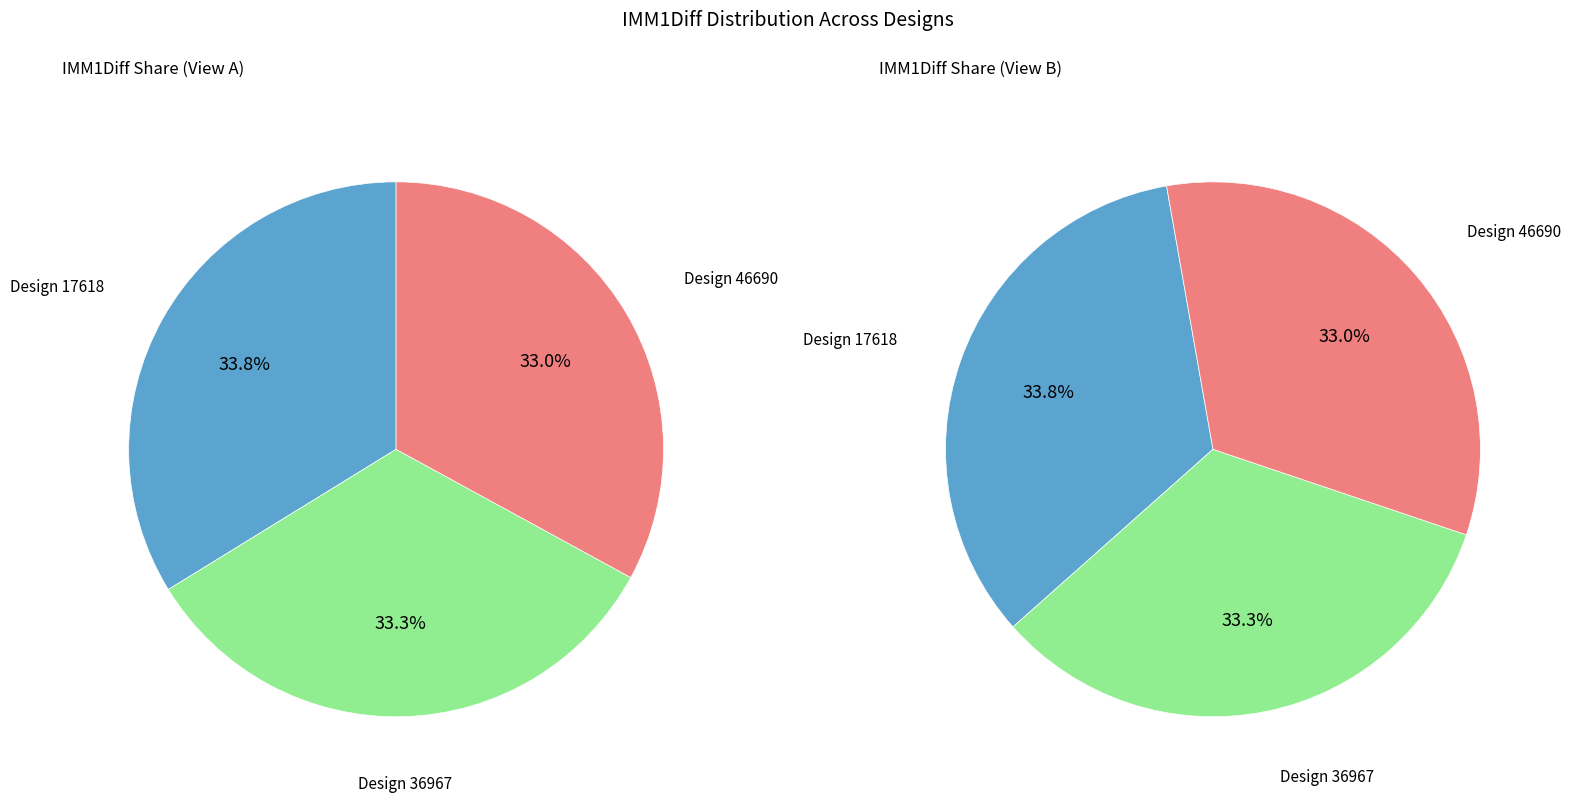

Rank the categories by value from highest to lowest.

17618, 36967, 46690